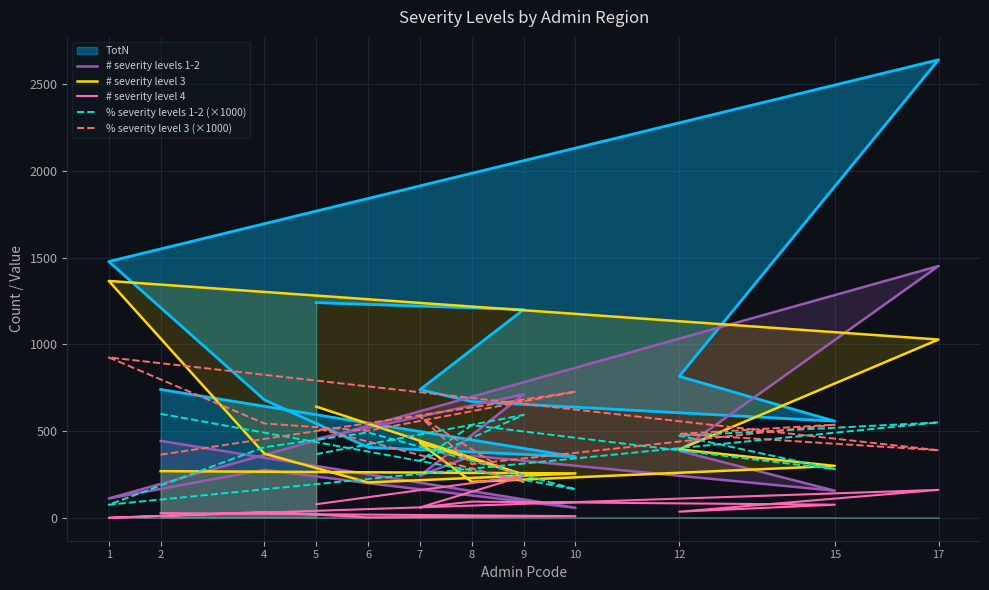

Is the value of # severity level 4 at 2 greater than the value of % severity levels 1-2 (×1000) at 4?

No